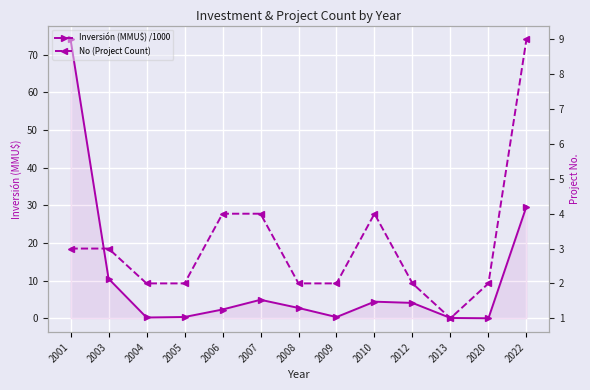

In No (Project Count), how many points are lower than both neighbors (excluding endpoints)?

1